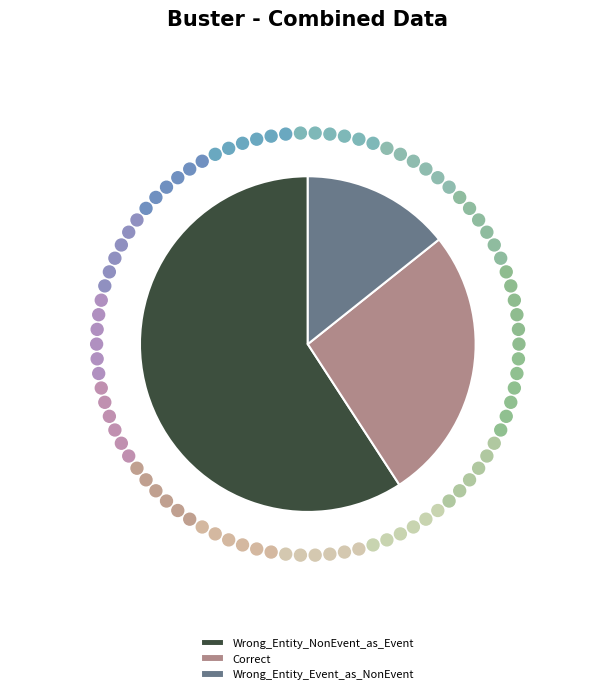

Is there a majority slice in this chart?

Yes